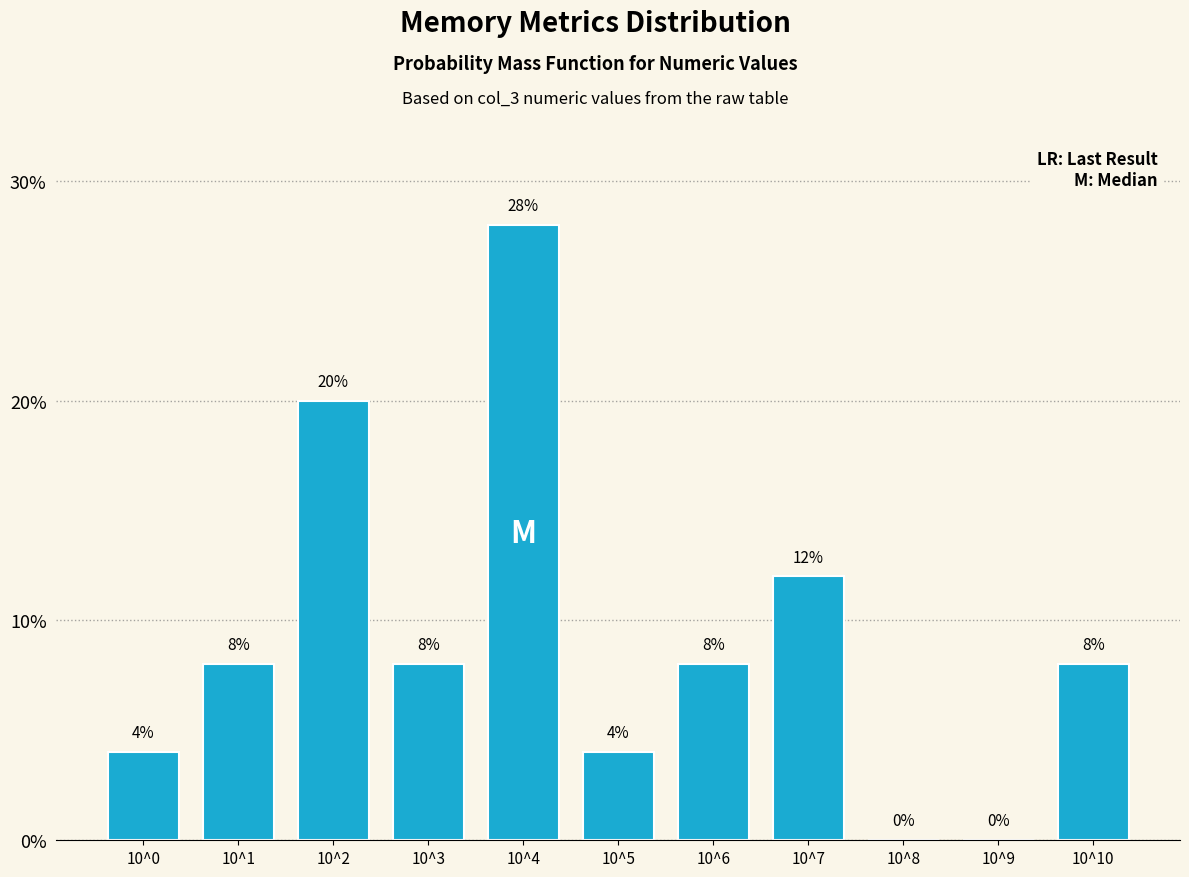

Reading left to right, what are all the values shown in this chart?

10^0=4.0	10^1=8.0	10^2=20.0	10^3=8.0	10^4=28.0	10^5=4.0	10^6=8.0	10^7=12.0	10^8=0.0	10^9=0.0	10^10=8.0